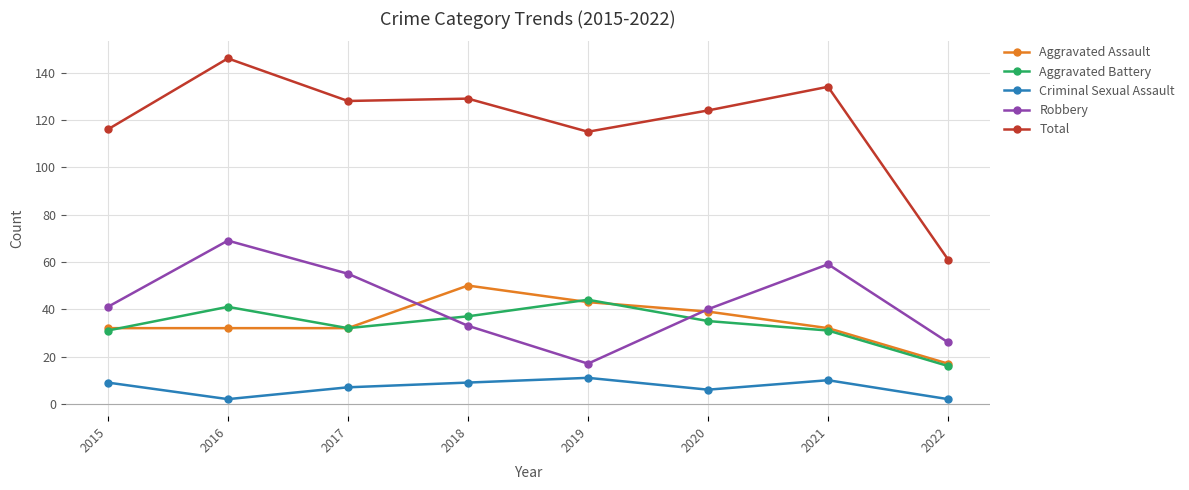

What is the minimum value for Robbery?

17